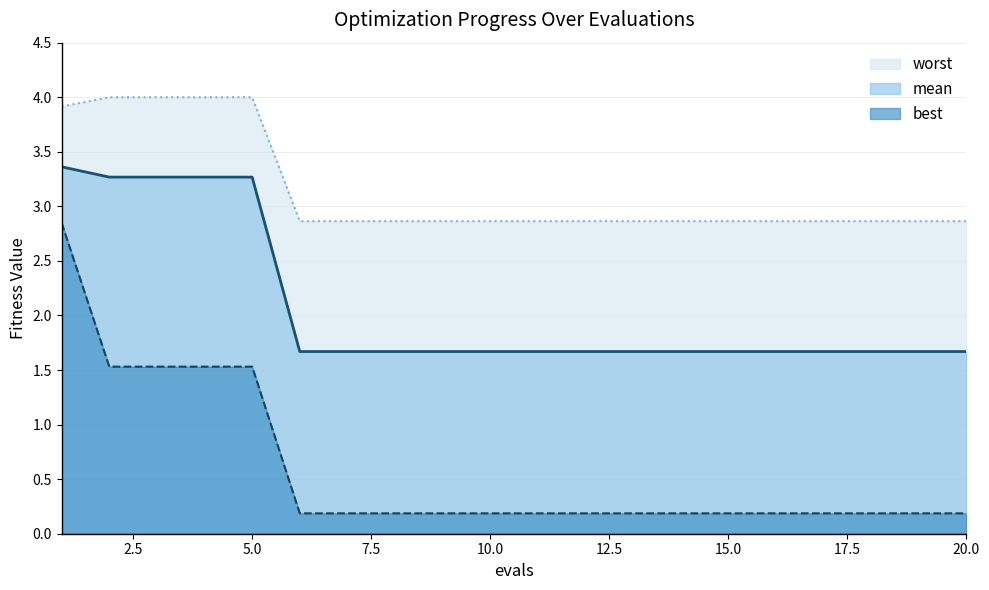

Which category has the highest value across all series?

2